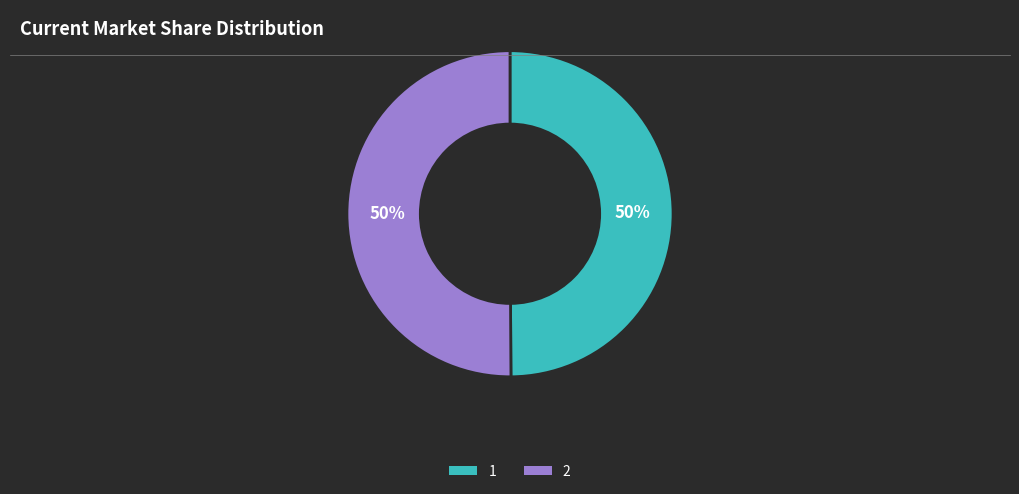

Is it true that 2 is 64% of the pie?

False